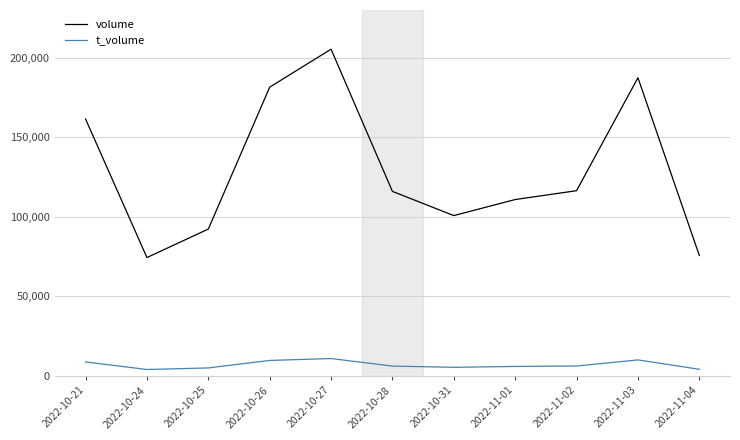

The t_volume series shows 9669 at 2022-10-26. True or false?

True